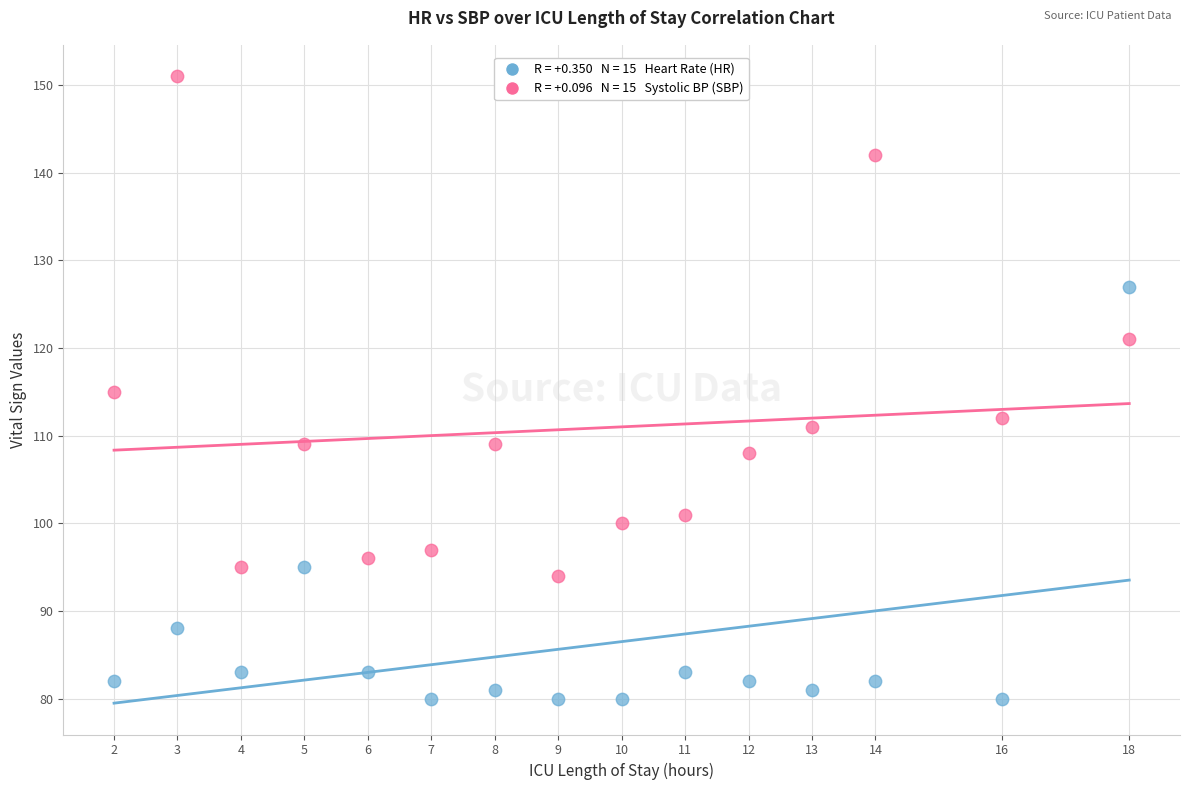

Across all data points, what is the range of X values (max minus min)?

16